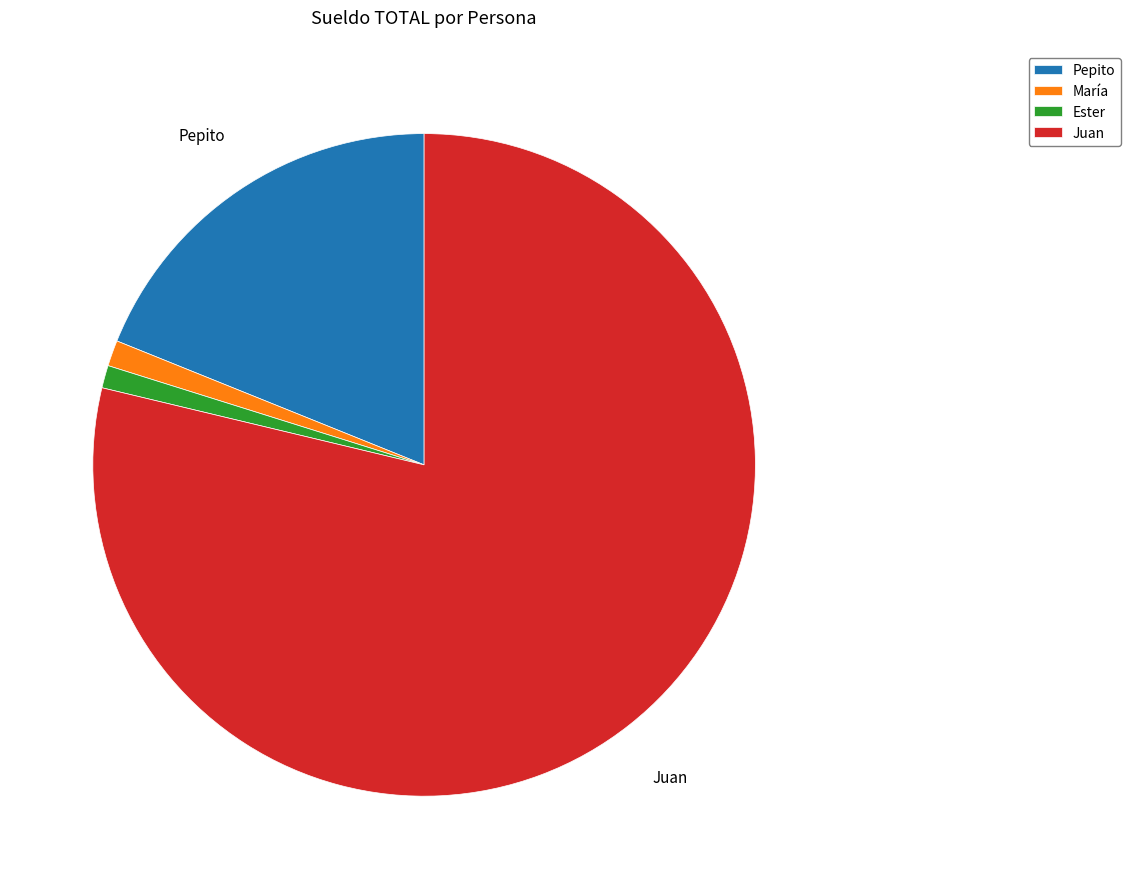

Which category has the biggest portion of the pie?

Juan